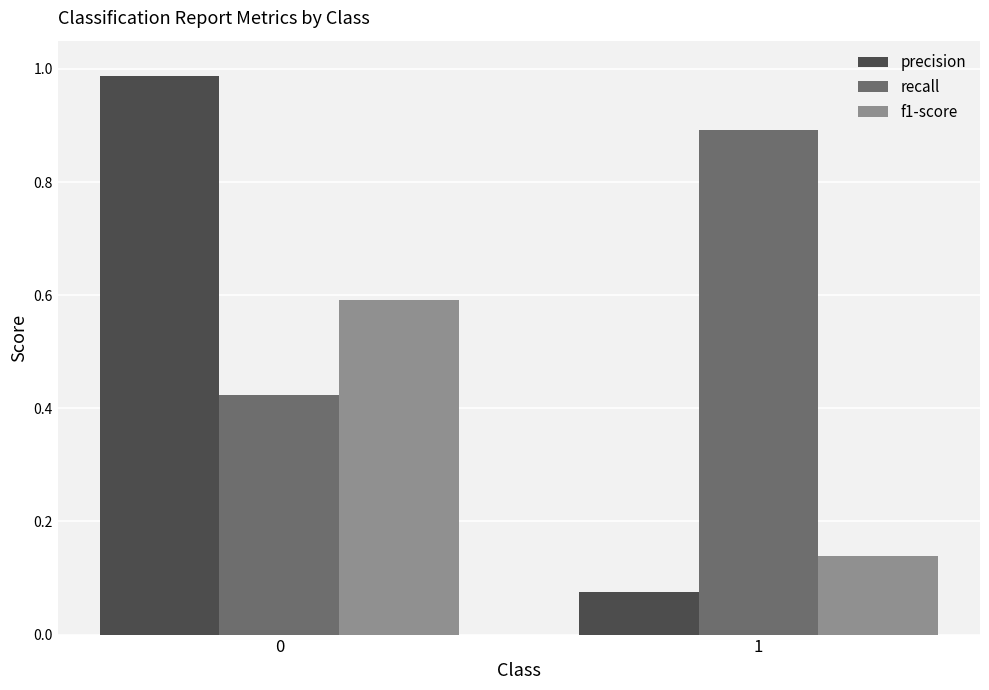

How many bars are there in each group?

3